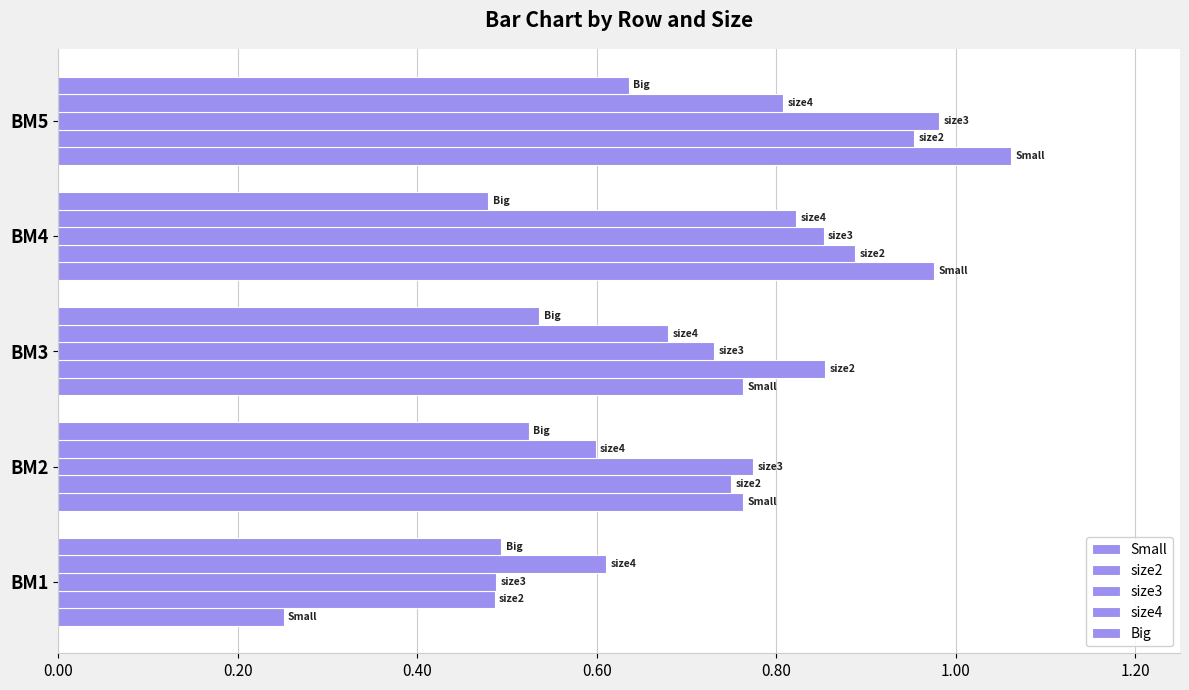

What is the value of the size4 bar at the 4th from the left?

0.8